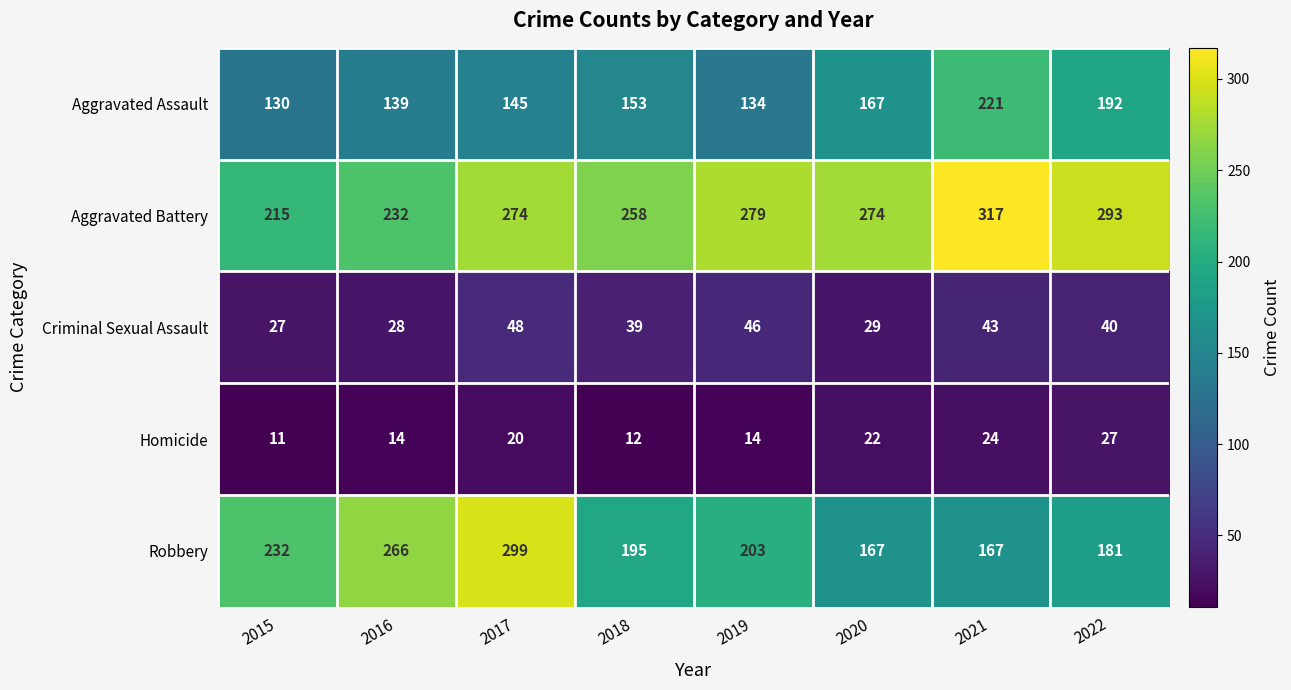

What is the total value across all series at 2016?

679